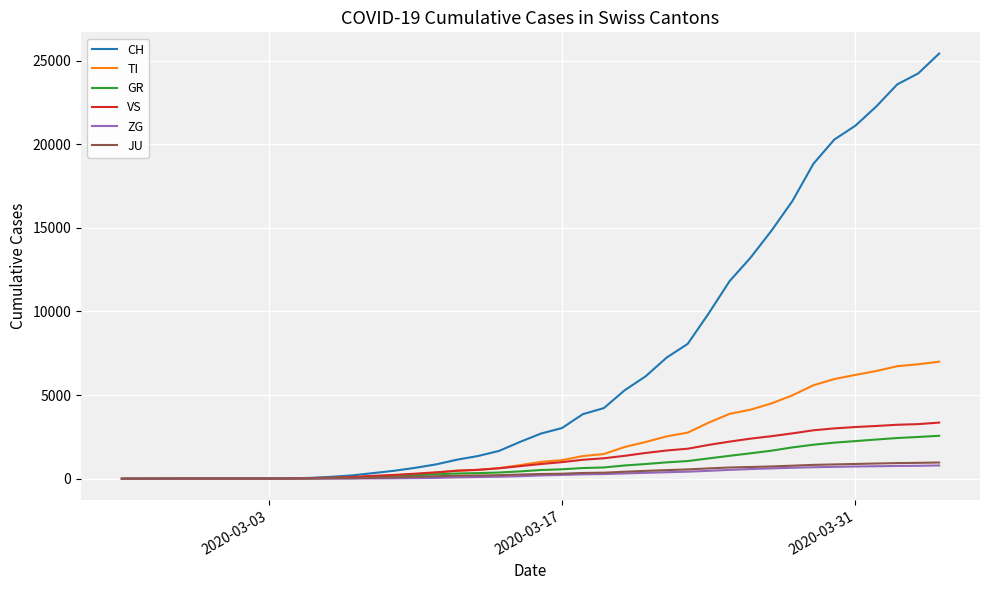

Which series has the largest total across all categories?

CH